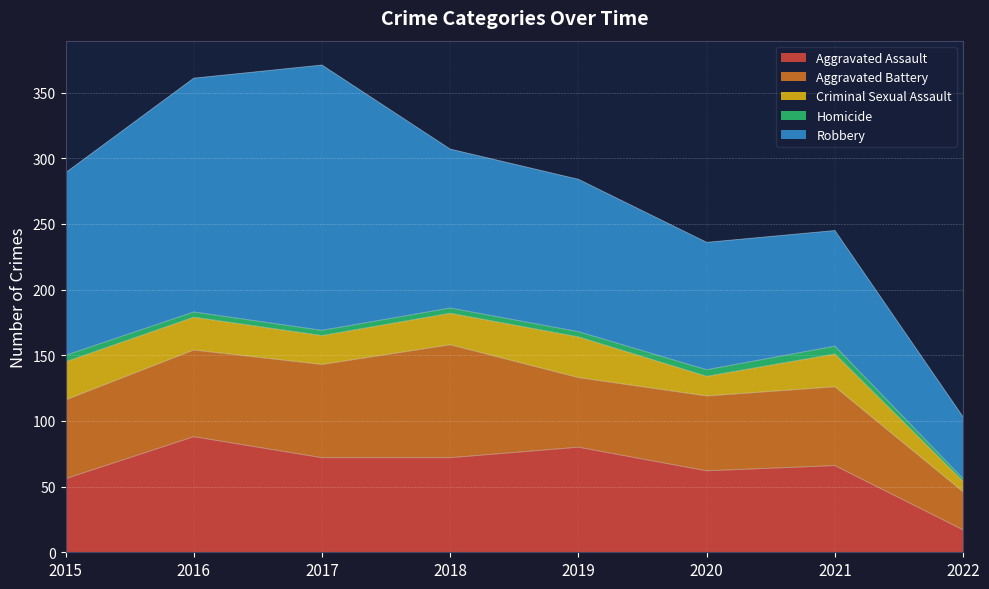

Rank the series at 2018 from highest to lowest value.

Robbery, Aggravated Battery, Aggravated Assault, Criminal Sexual Assault, Homicide